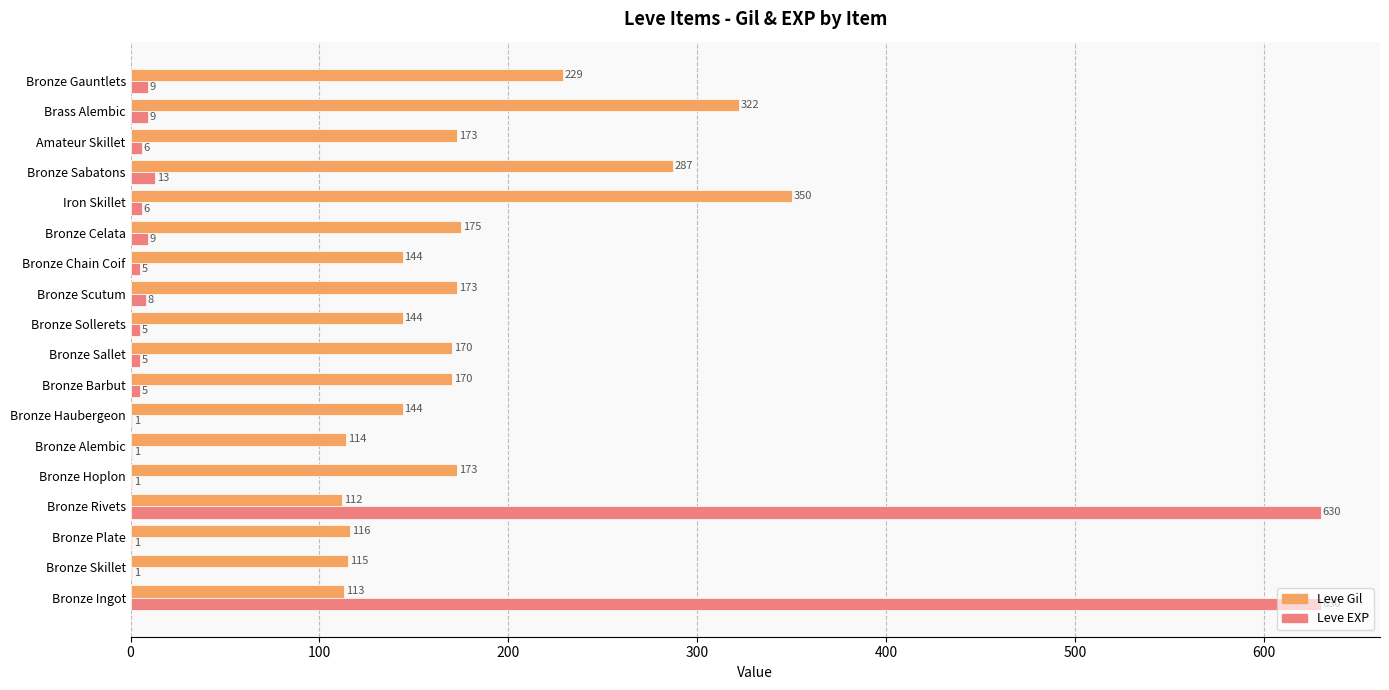

Which series has the largest total across all categories?

Leve Gil